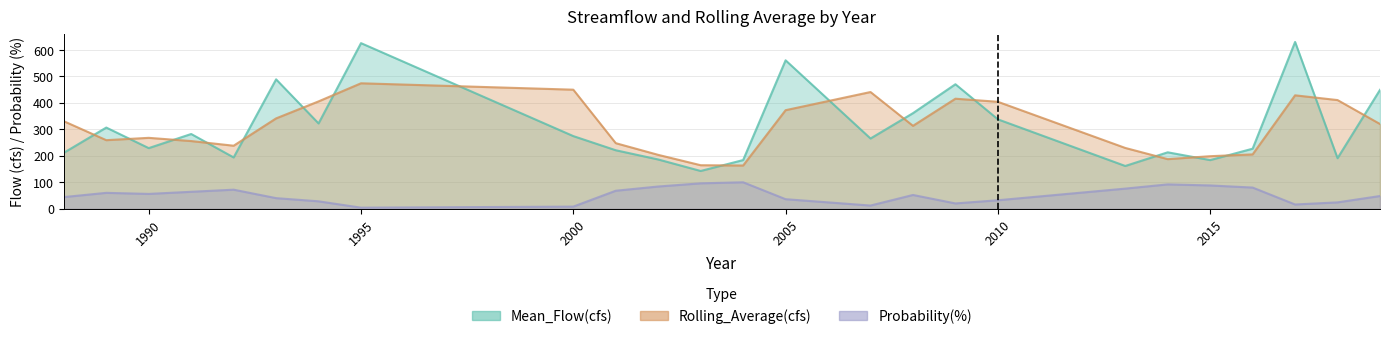

What is the average value of the Mean_Flow(cfs) series?

309.0